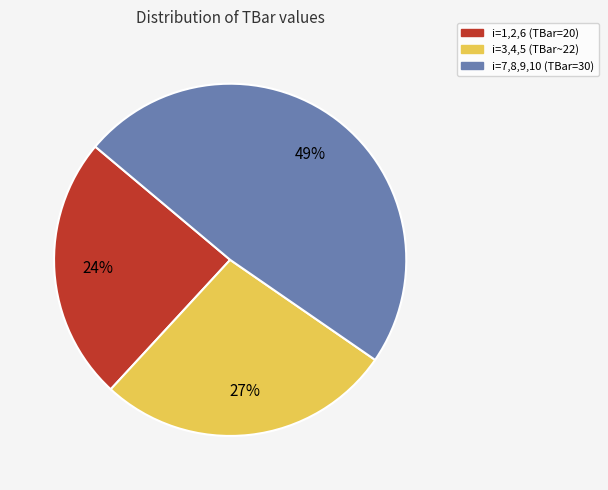

What is the ratio of the value at i=1,2,6 (TBar=20) to the value at i=7,8,9,10 (TBar=30)?

0.5